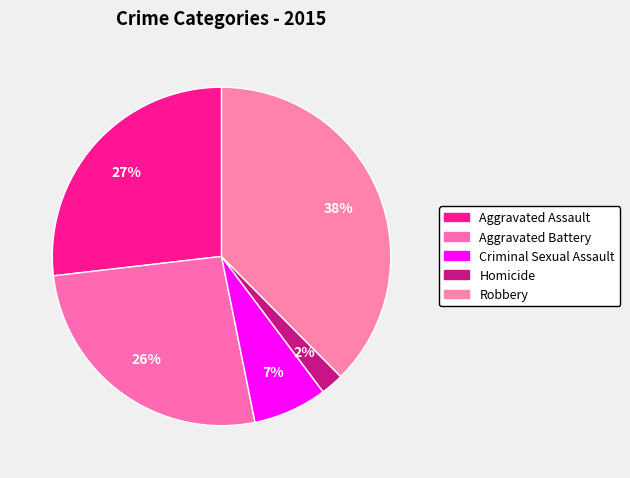

What is the total percentage of Criminal Sexual Assault and Homicide?

9.3%